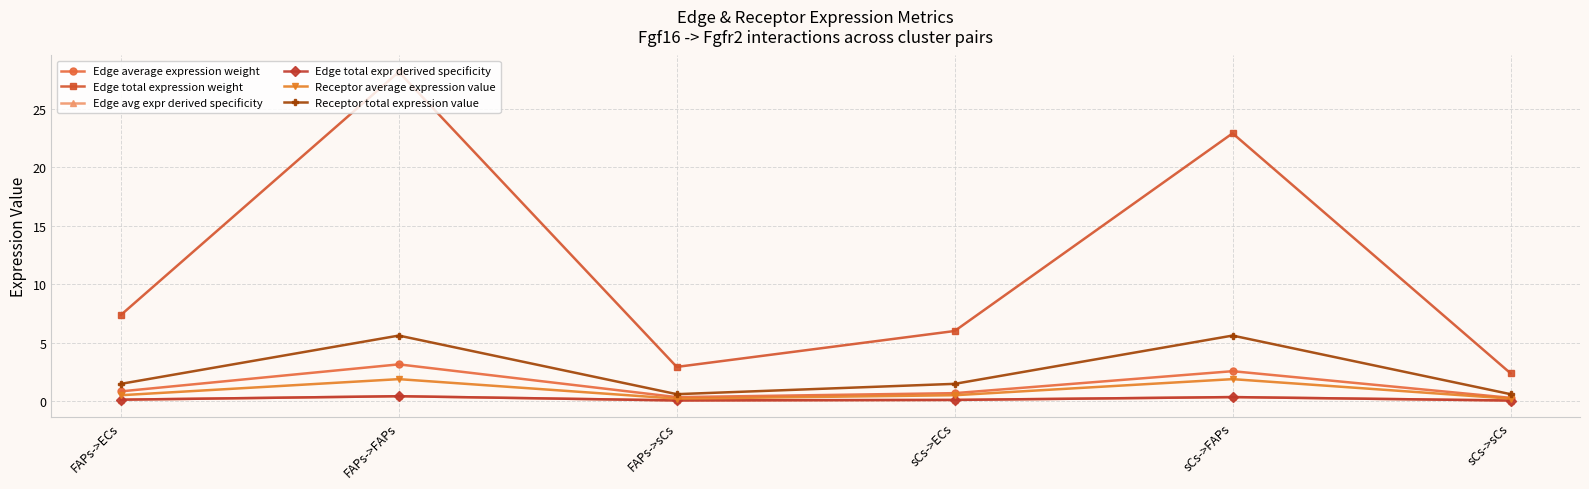

The Edge total expr derived specificity series shows 0.7 at FAPs->FAPs. True or false?

False